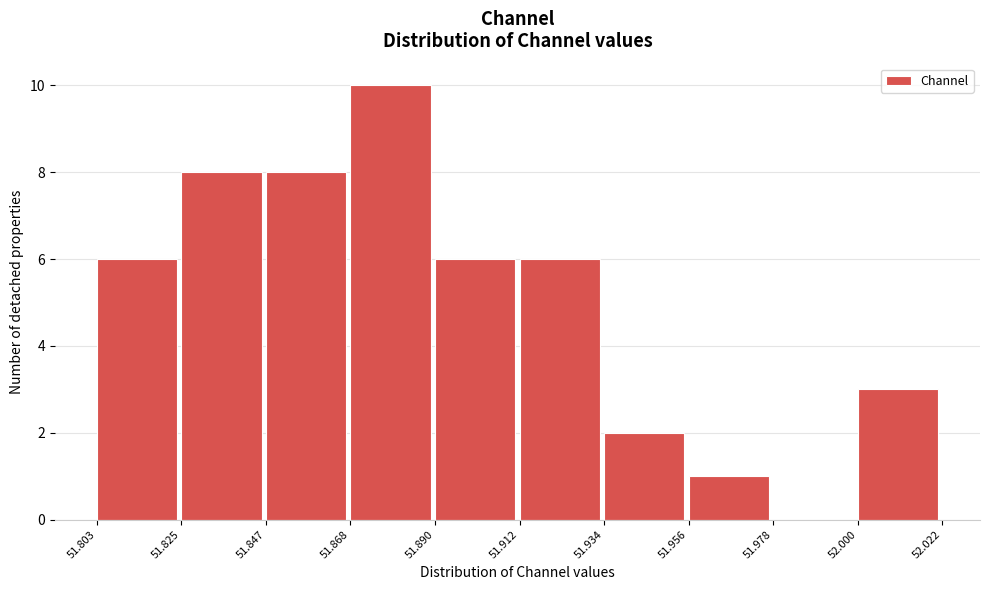

How tall is the bar that spans 51.912 to 51.934 on the x-axis? The values are not printed on the chart, so give them approximately, as read against the axis.

6